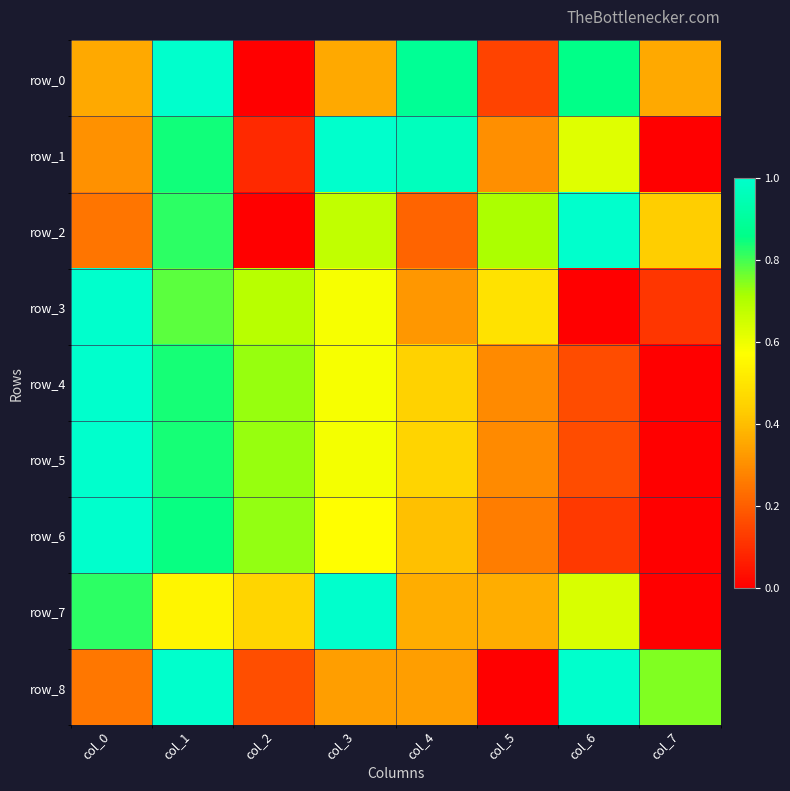

Which series changed the most between col_2 and col_5?

row_2